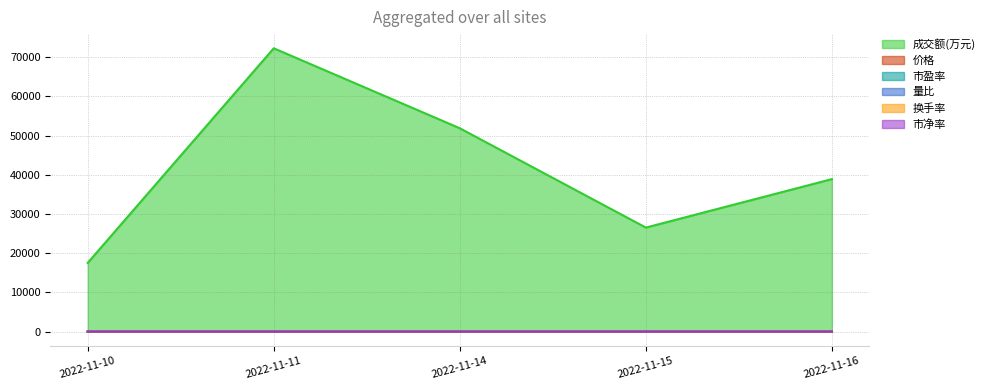

What is the lowest value of the 市盈率 series?

6.3